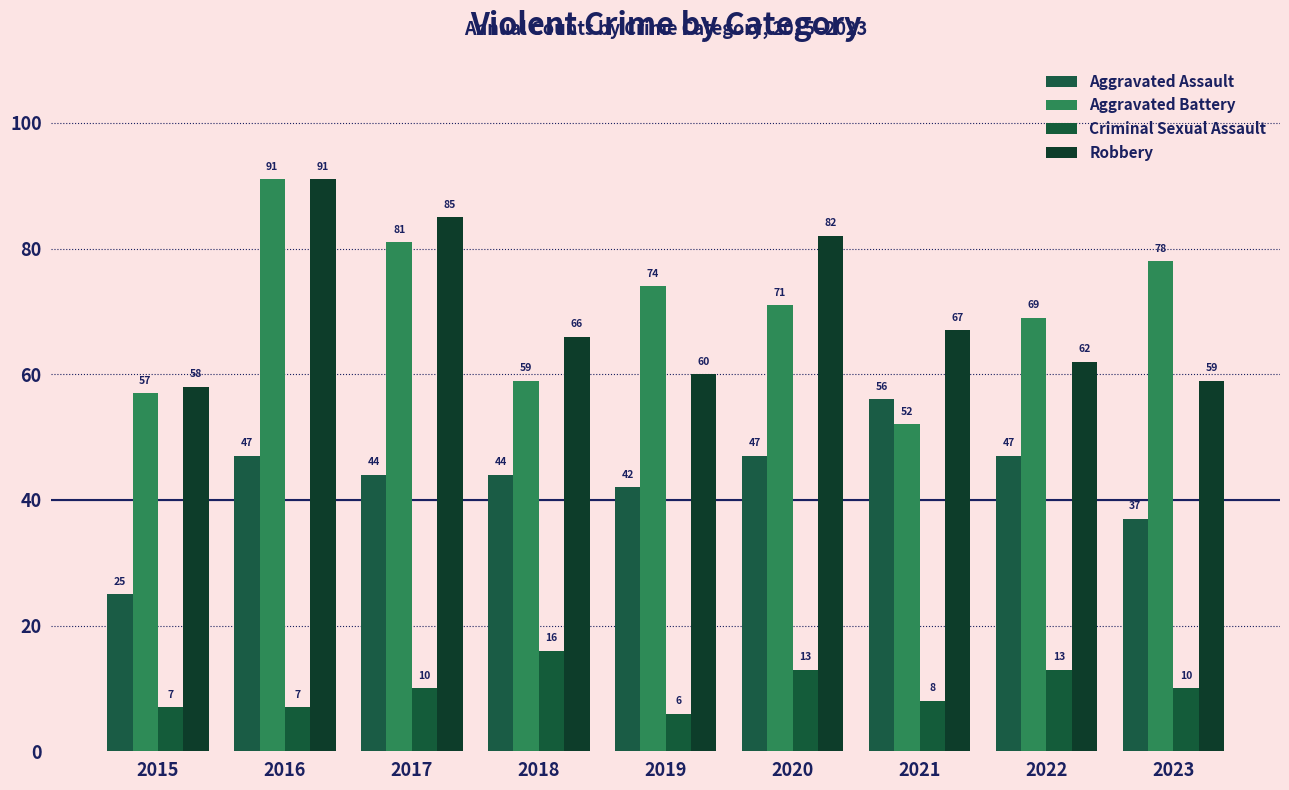

True or false: Aggravated Battery has a value of 91 at 2016.

True